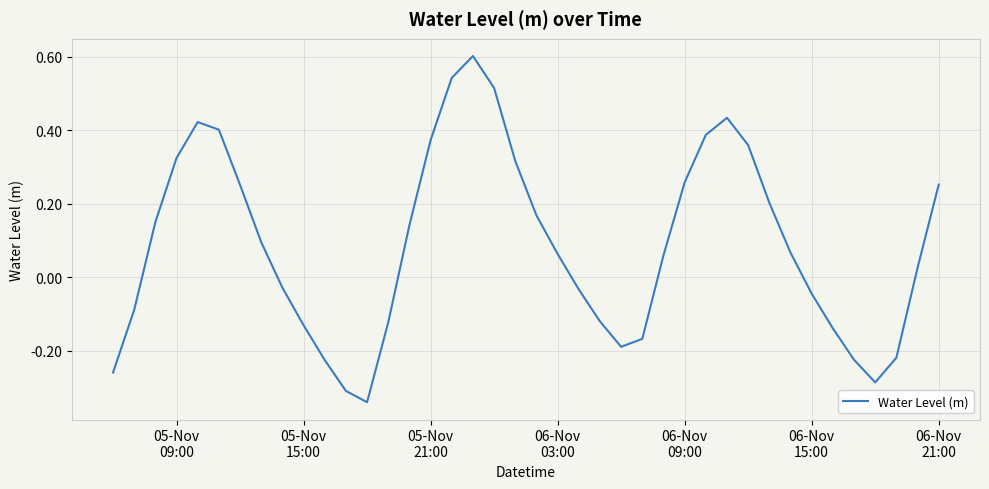

What is the greatest value displayed?

0.6